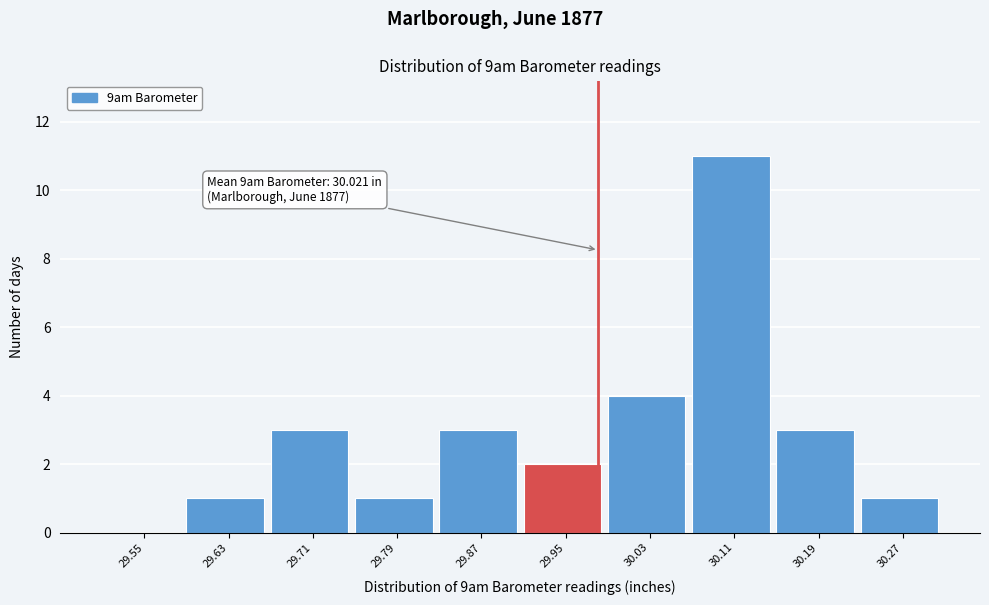

Reading left to right, extract all data points from this chart.

29.55=0	29.63=1	29.71=3	29.79=1	29.87=3	29.95=2	30.03=4	30.11=11	30.19=3	30.27=1